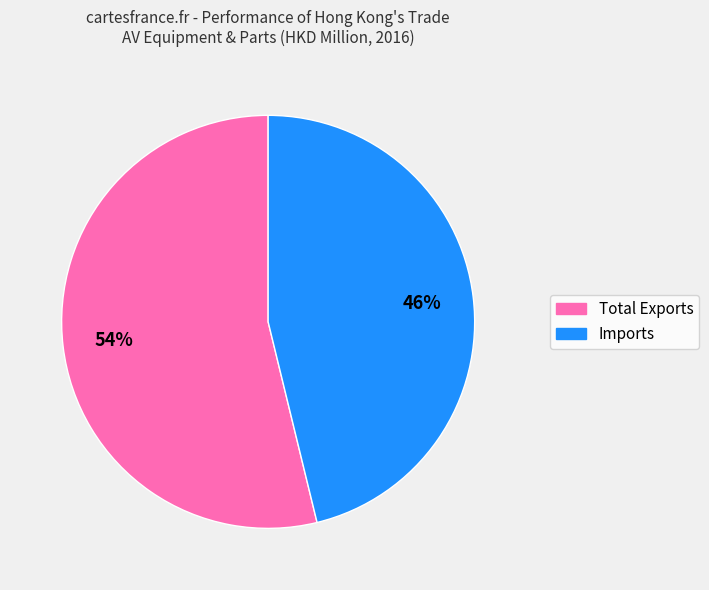

True or false: Imports accounts for 54% of the total.

False